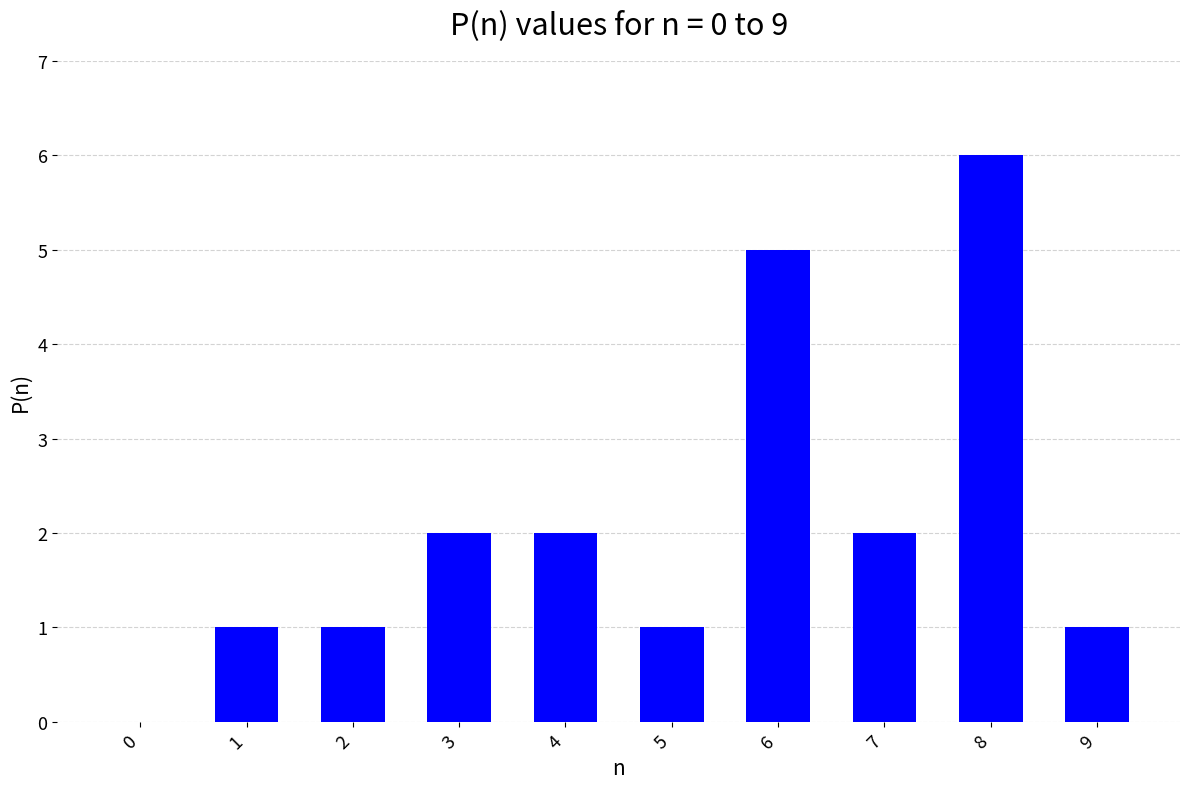

Reading left to right, extract all data points from this chart.

0=0	1=1	2=1	3=2	4=2	5=1	6=5	7=2	8=6	9=1